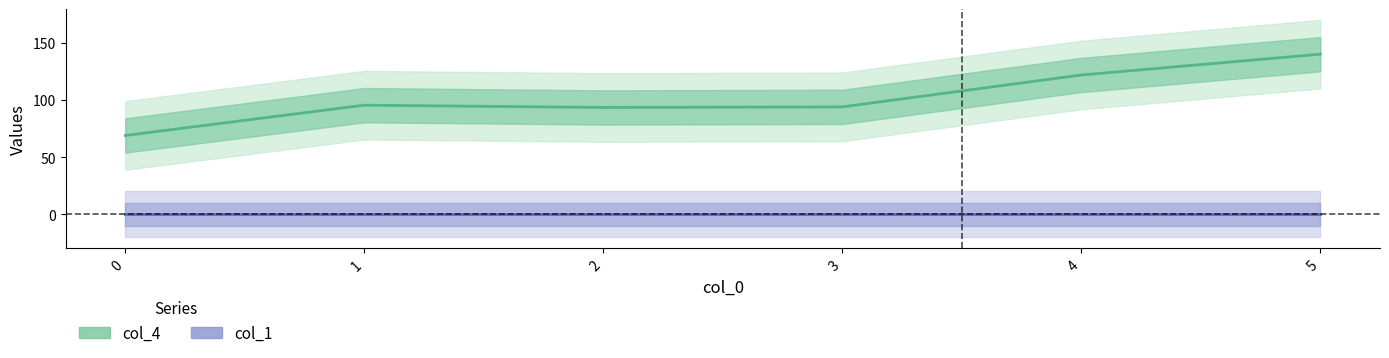

How many data points are less than 95?

3